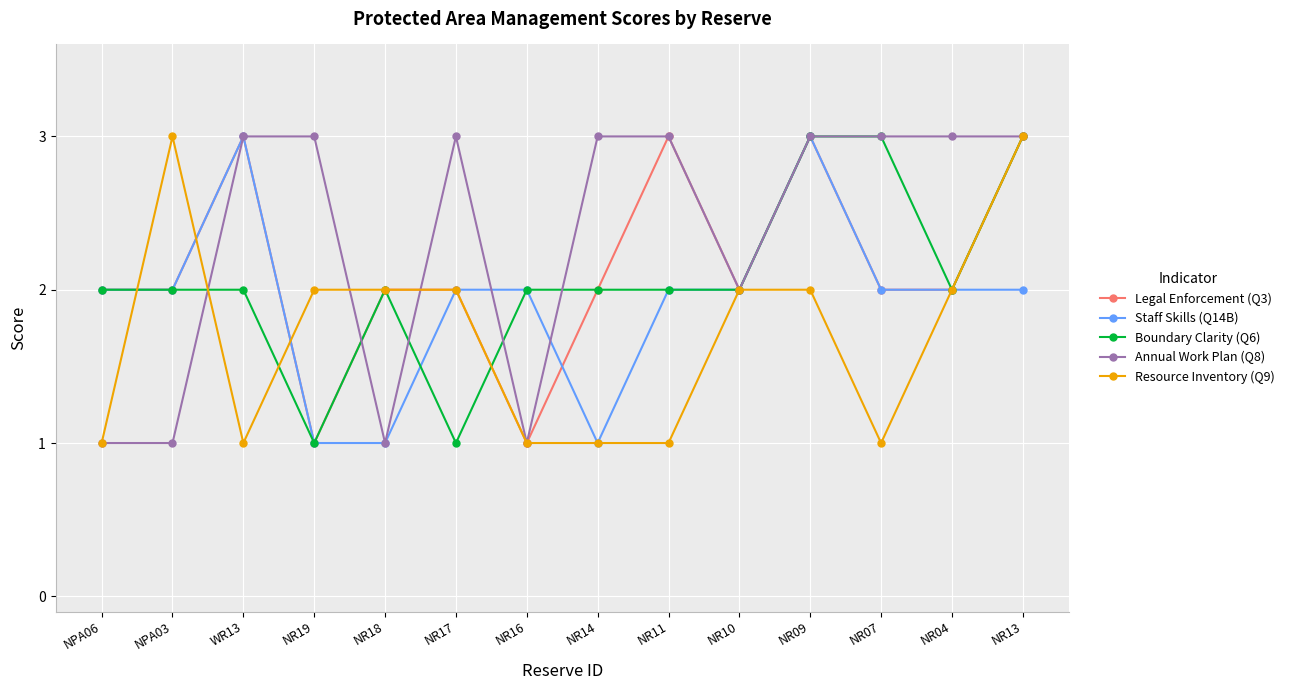

At which category does Resource Inventory (Q9) reach its first local valley?

WR13